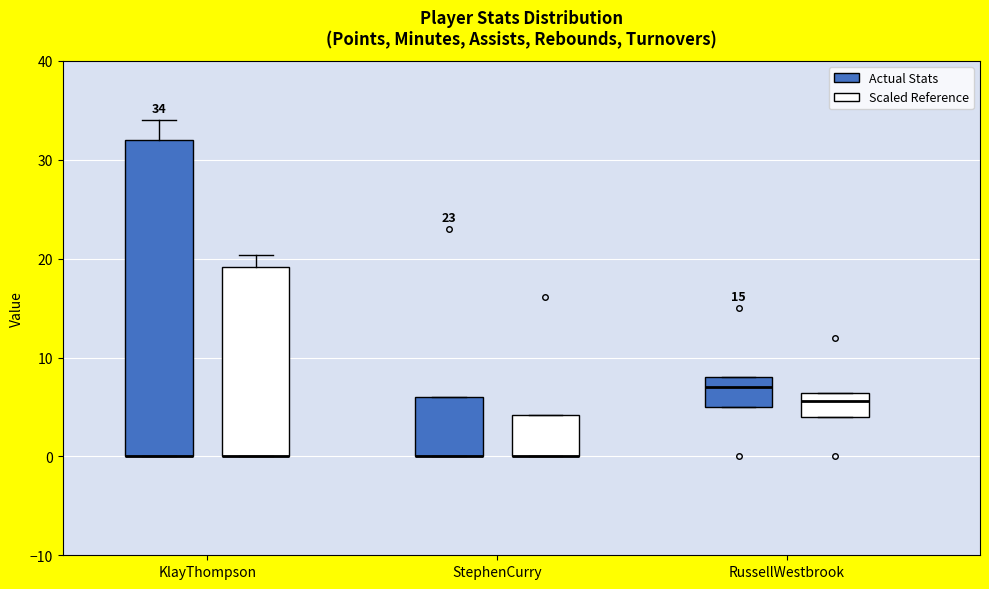

Which box is the tallest, from its lower edge to its upper edge?

KlayThompson (Actual Stats)